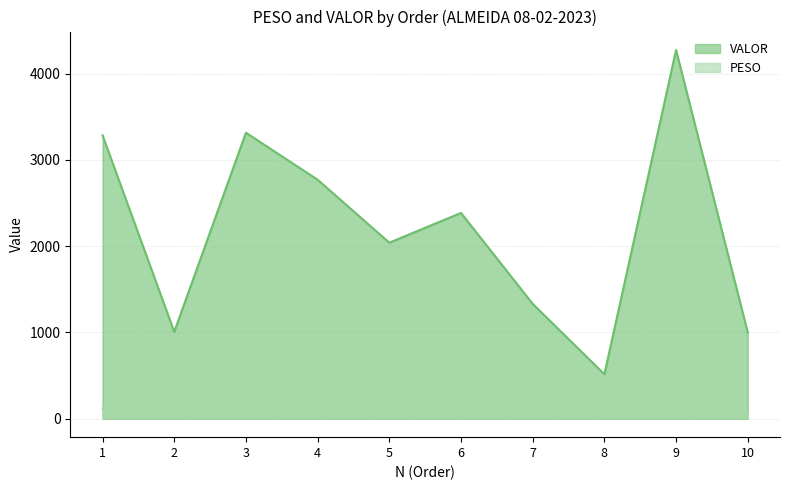

Between 3 and 5, which is larger?

3